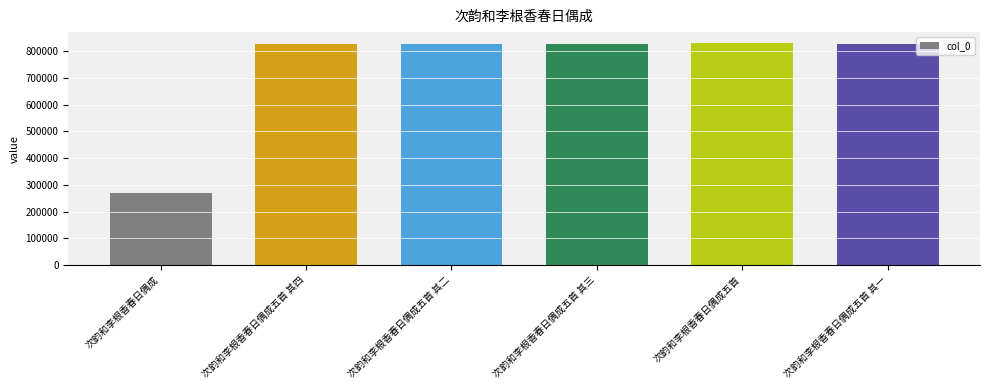

What is the smallest value displayed?

269159